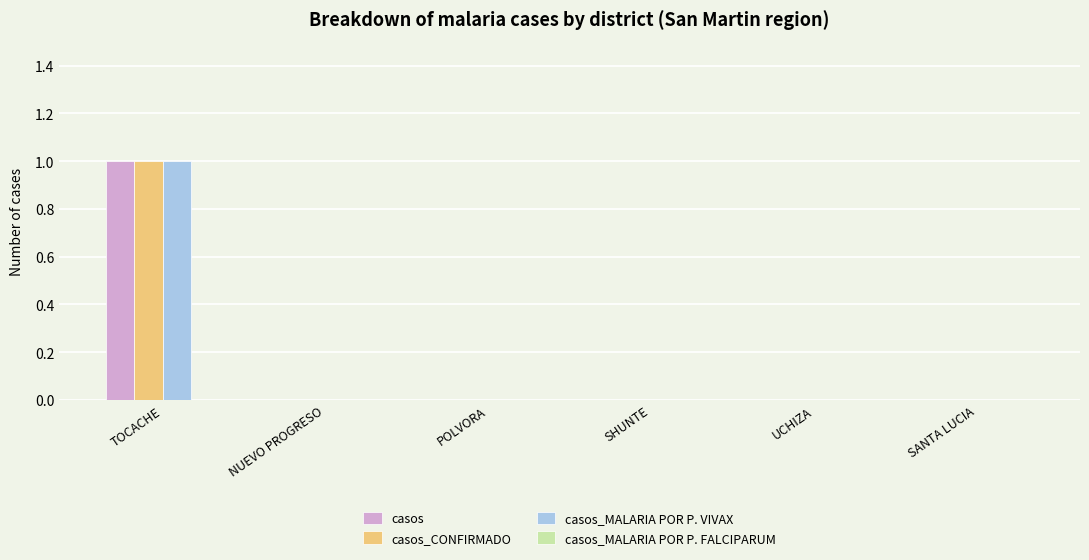

At which category is the sum across all series the highest?

TOCACHE